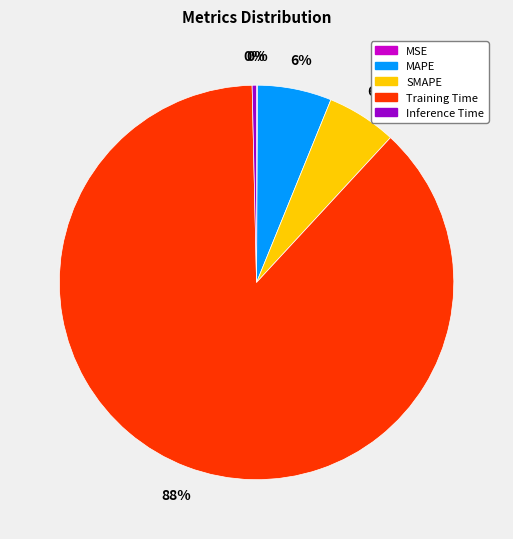

Does MAPE account for over 50% of the chart?

No